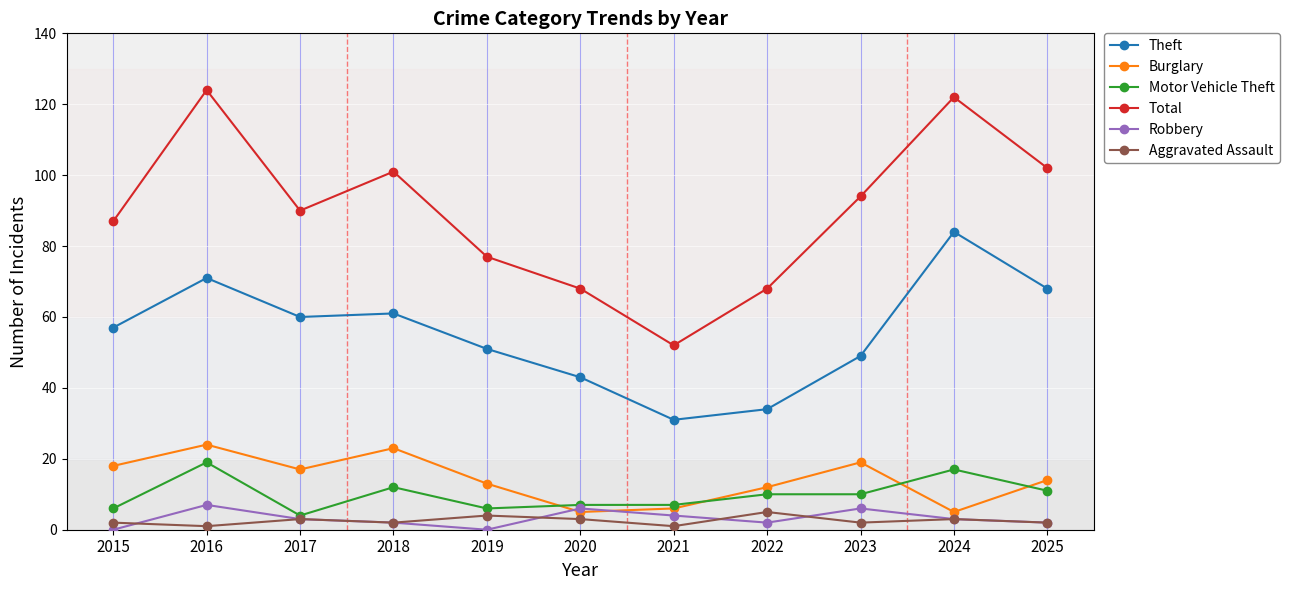

What is the approximate value of Aggravated Assault at 2025?

2